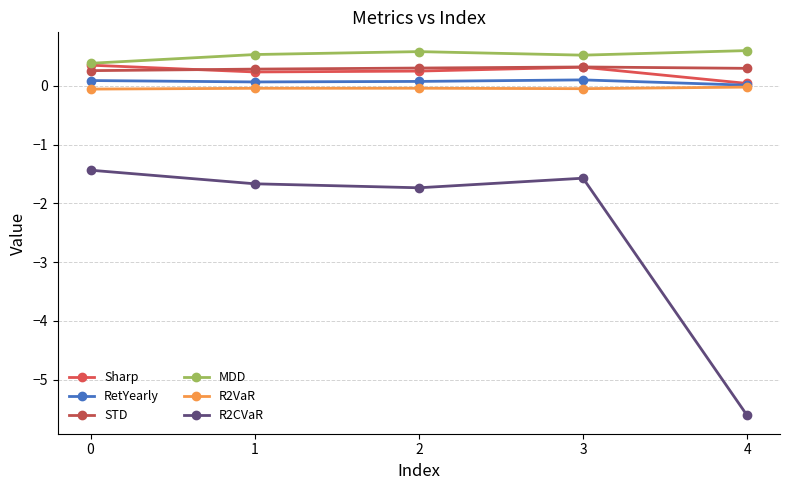

What is the sum of all R2VaR values?

-0.2